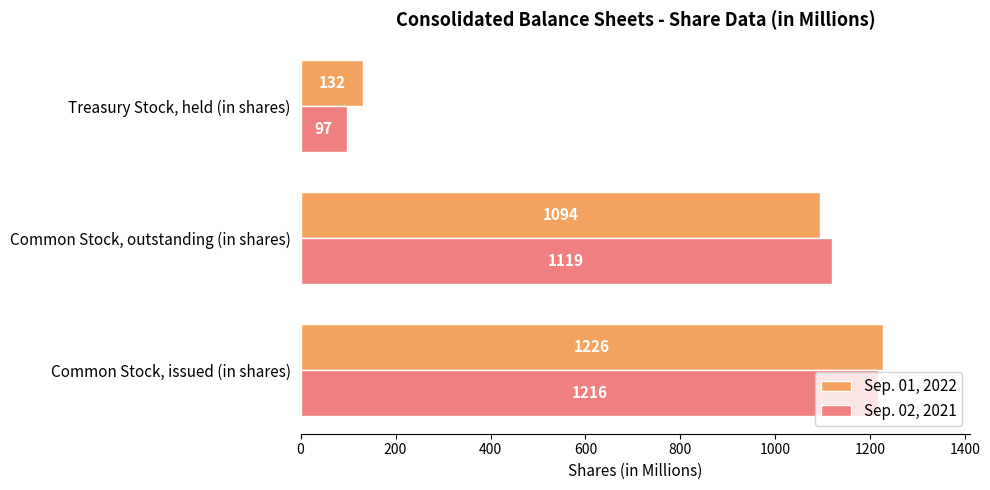

Is the value of Sep. 01, 2022 at Common Stock, outstanding (in shares) greater than the value of Sep. 02, 2021 at Treasury Stock, held (in shares)?

Yes